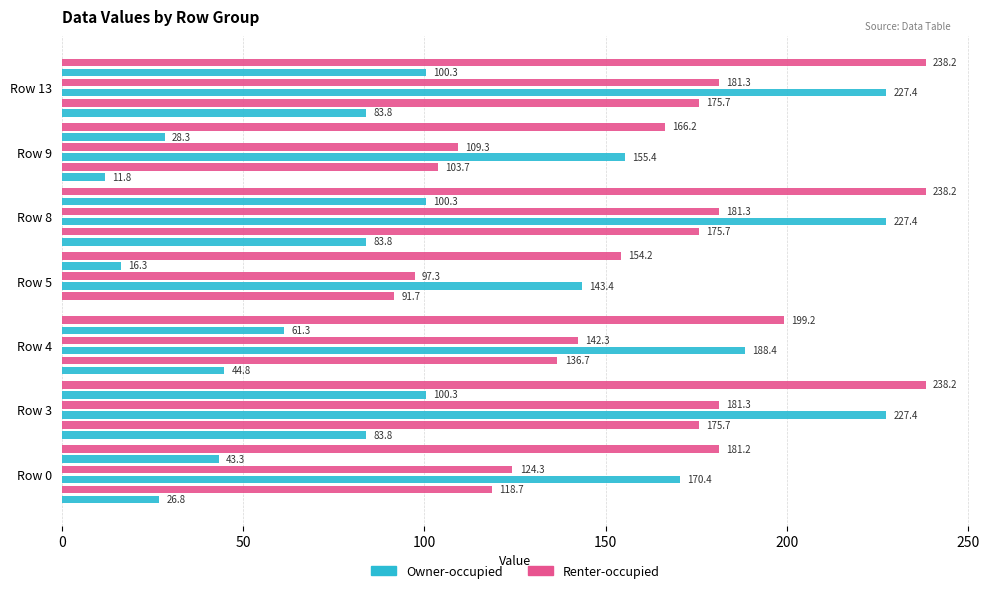

What is the spread (max minus min) of values at Row 8?

154.4